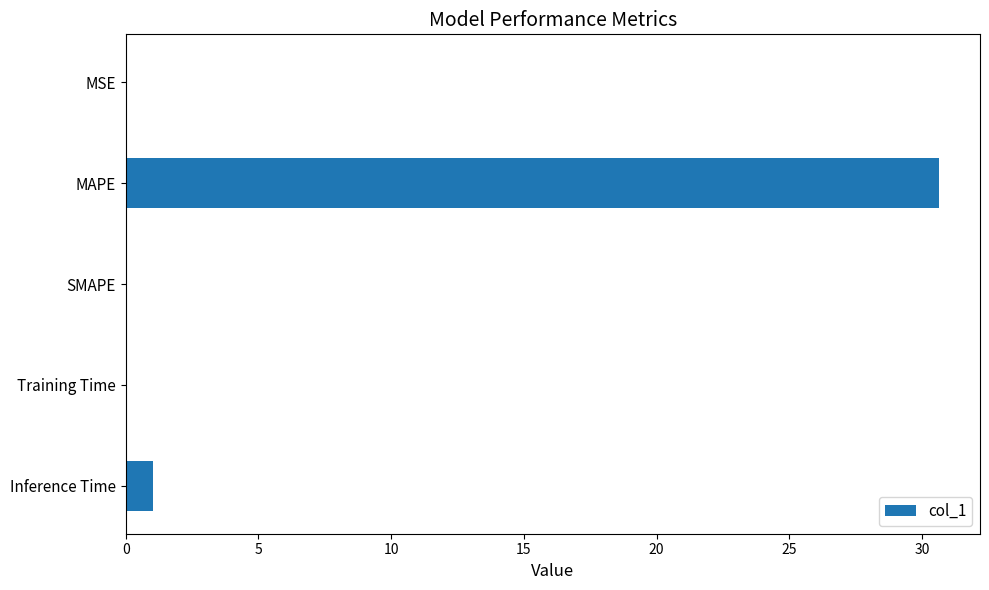

Does the chart contain stacked bars?

No